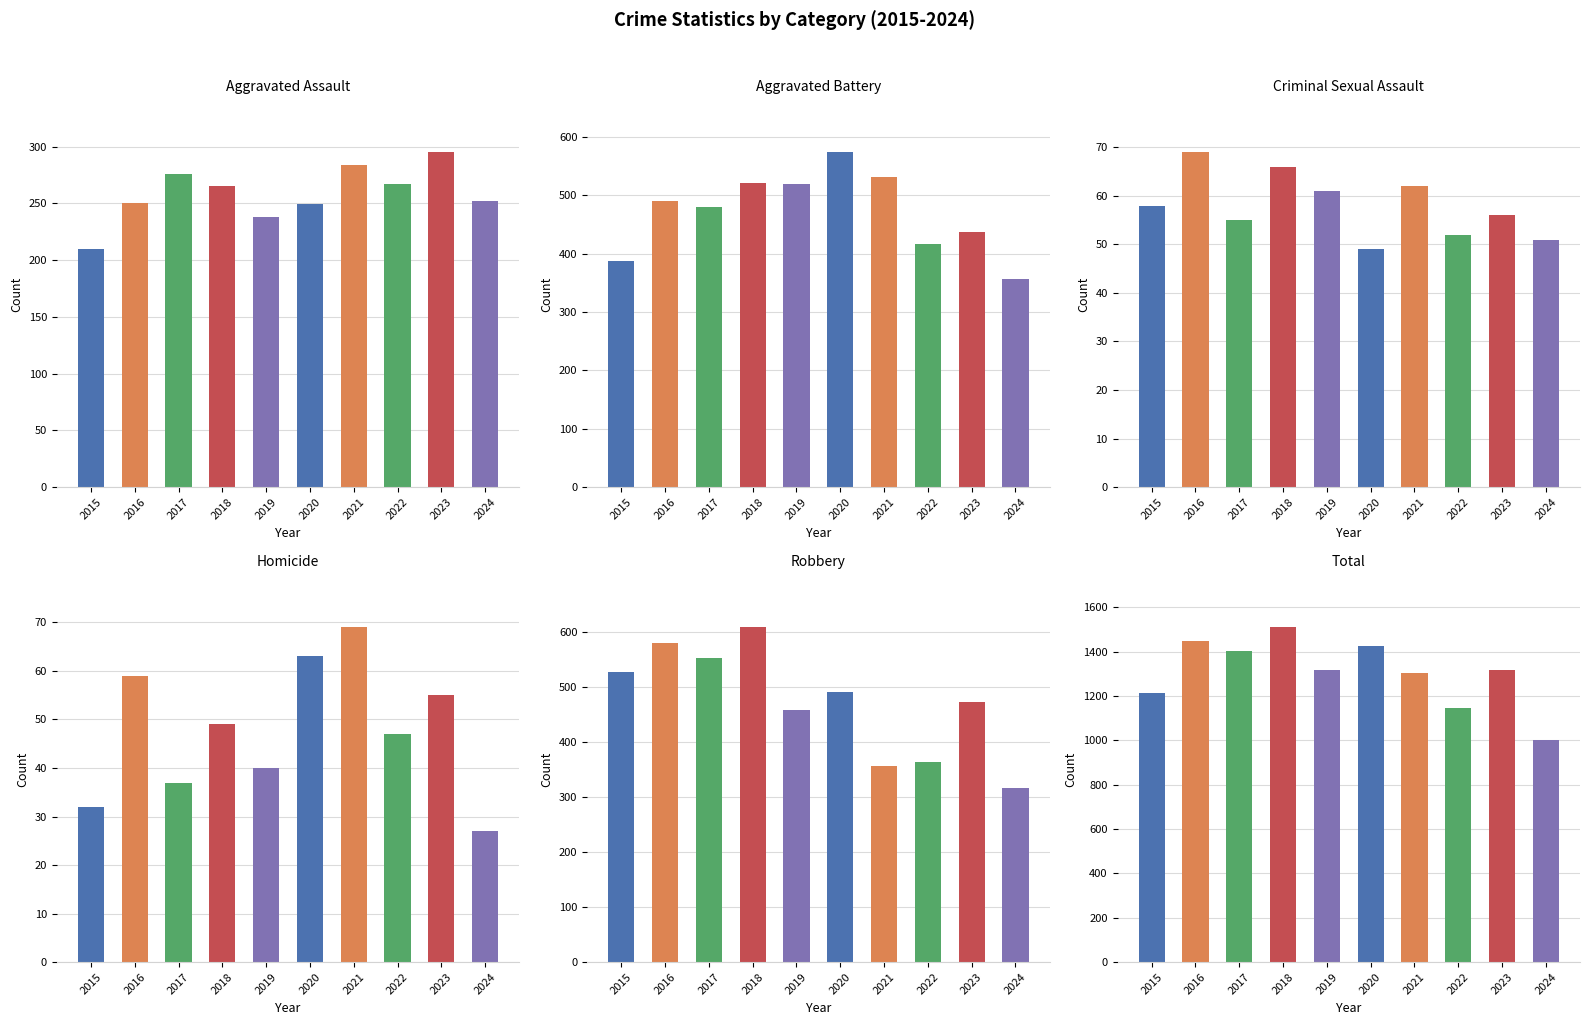

What is the value of the Aggravated Battery bar at the 6th from the left?

574